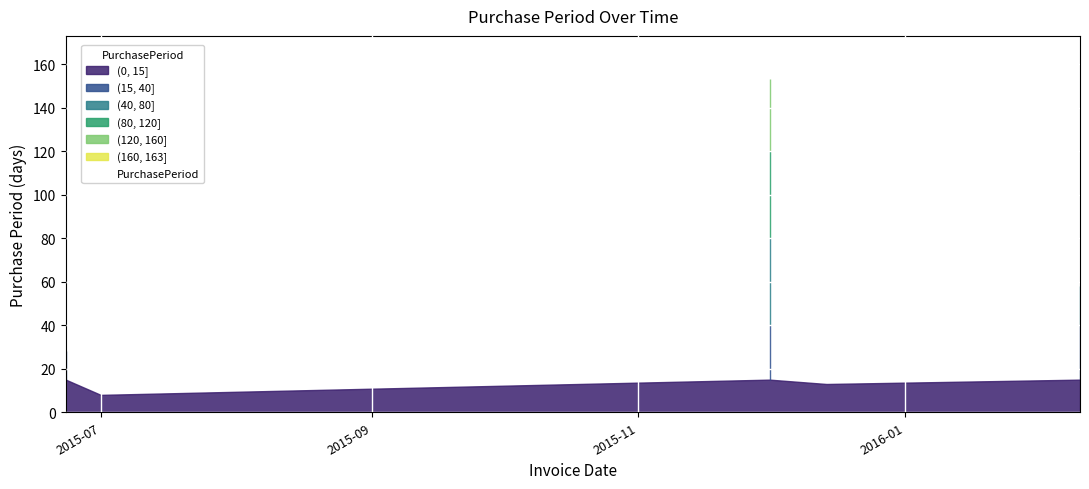

What is the difference between the maximum and minimum values?

145